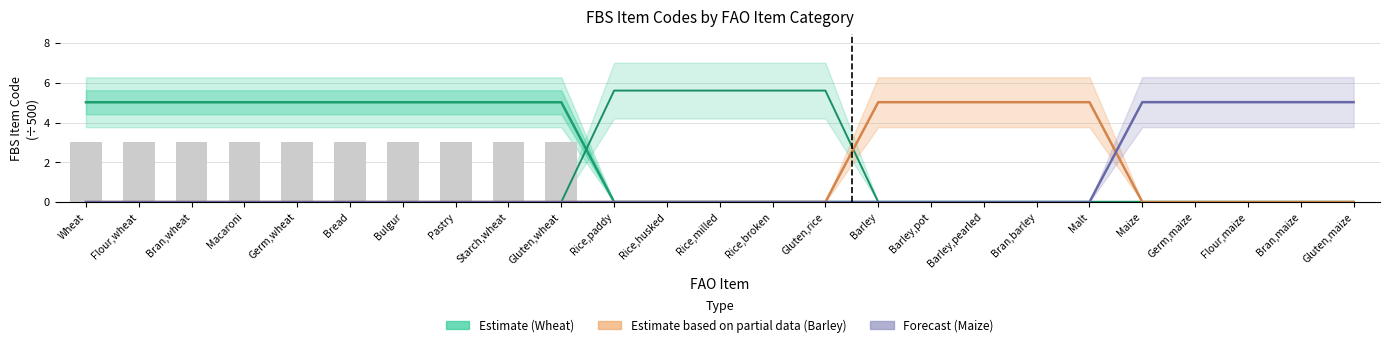

What is the difference between the maximum and minimum values in the Wheat and products (Estimate) series?

5.0